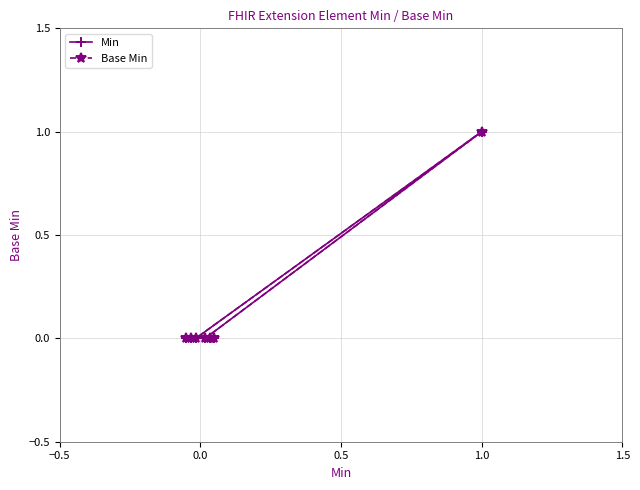

Is this an area chart (filled region under the line)?

No